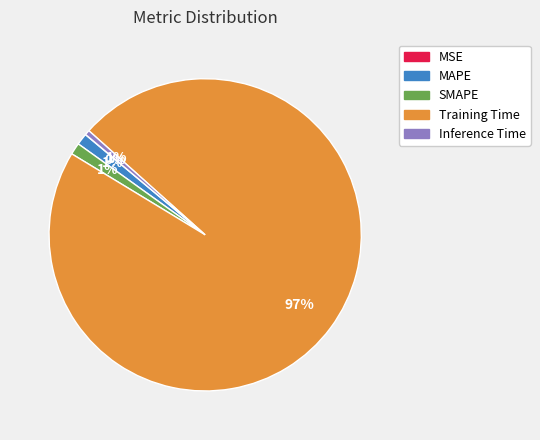

To the nearest percent, what is the difference between the largest and smallest slice percentages?

97%